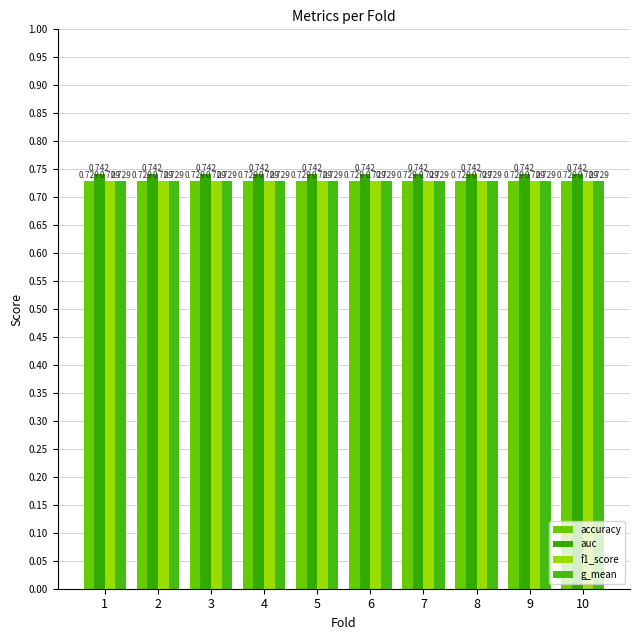

Reading right to left, extract all data points from this chart.

accuracy: 0.7	0.7	0.7	0.7	0.7	0.7	0.7	0.7	0.7	0.7
auc: 0.7	0.7	0.7	0.7	0.7	0.7	0.7	0.7	0.7	0.7
f1_score: 0.7	0.7	0.7	0.7	0.7	0.7	0.7	0.7	0.7	0.7
g_mean: 0.7	0.7	0.7	0.7	0.7	0.7	0.7	0.7	0.7	0.7